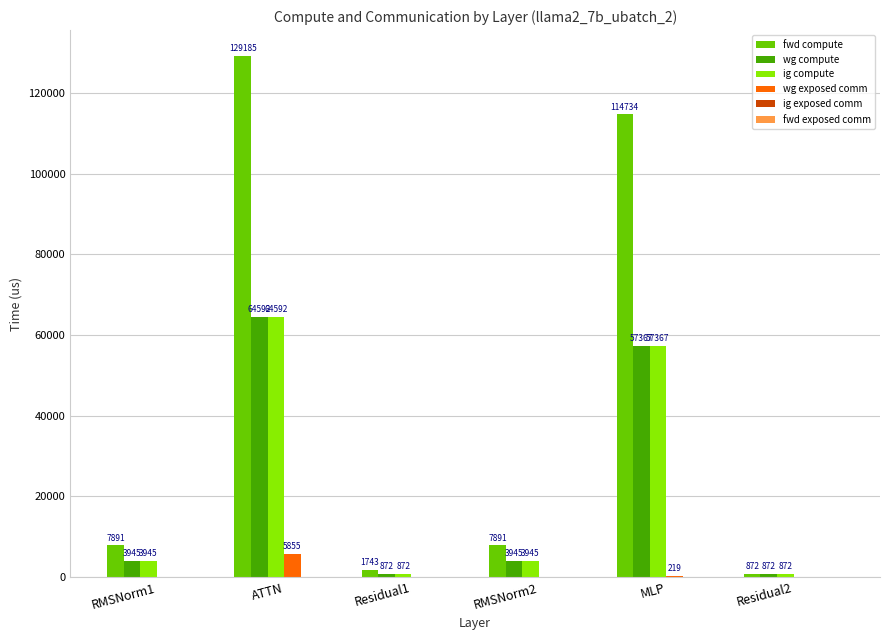

Between RMSNorm1 and MLP, which series saw the biggest shift?

fwd compute